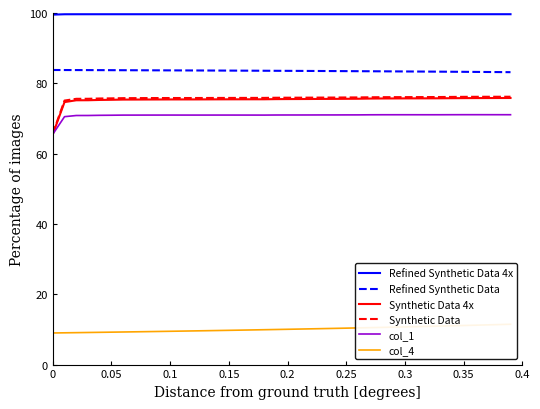

What is the maximum value for Synthetic Data 4x?

75.8